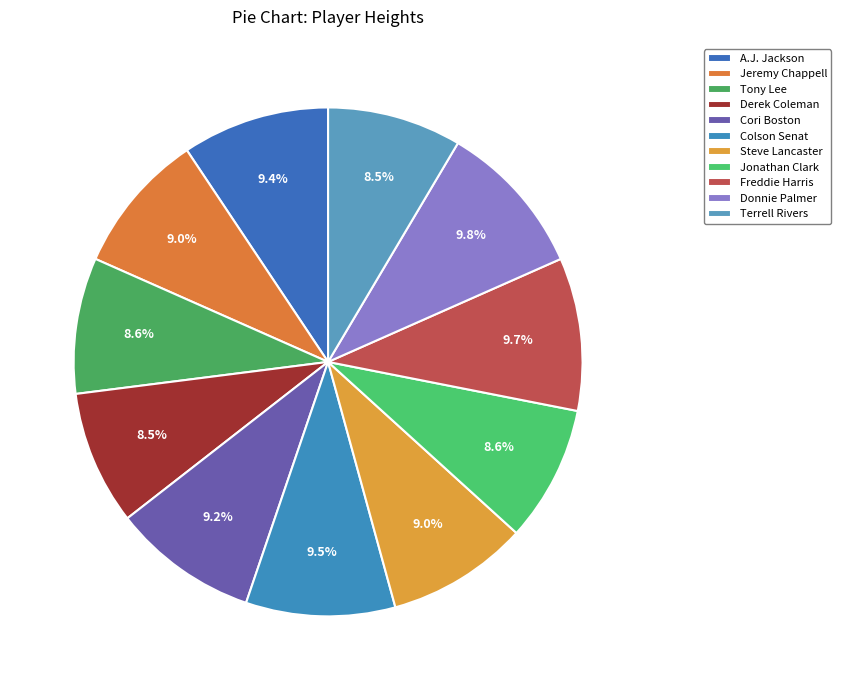

Which category has the biggest portion of the pie?

Donnie Palmer